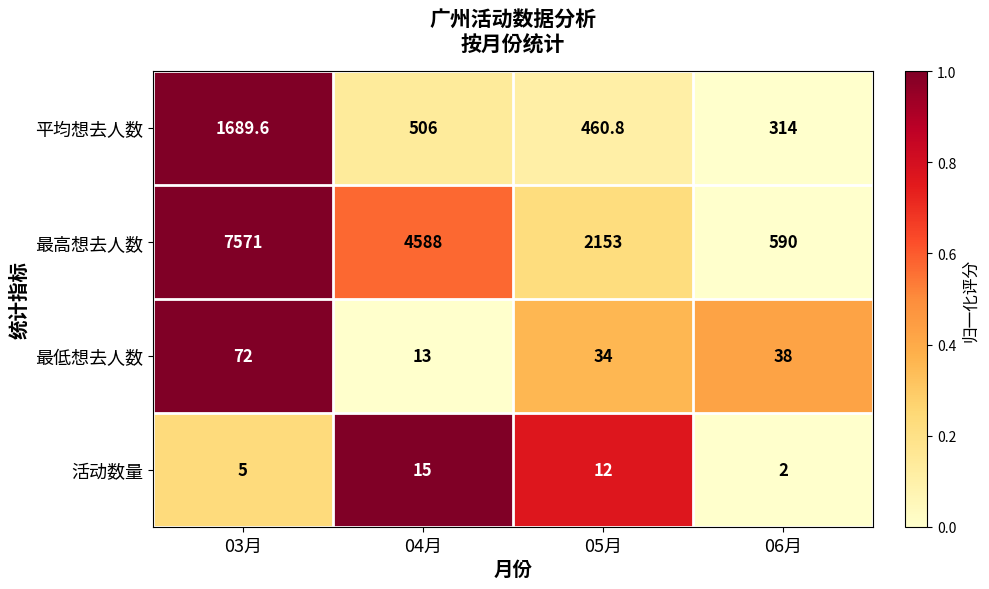

Is the value of 最低想去人数 at 06月 greater than the value of 最高想去人数 at 03月?

No